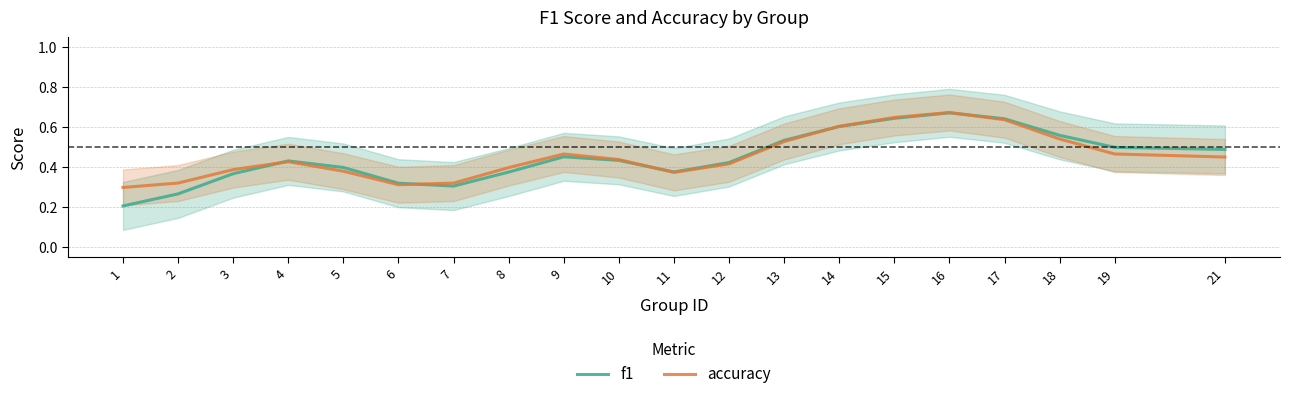

List the labels in order of accuracy value, smallest first.

1, 6, 7, 2, 11, 5, 3, 8, 12, 4, 10, 21, 9, 19, 13, 18, 14, 17, 15, 16